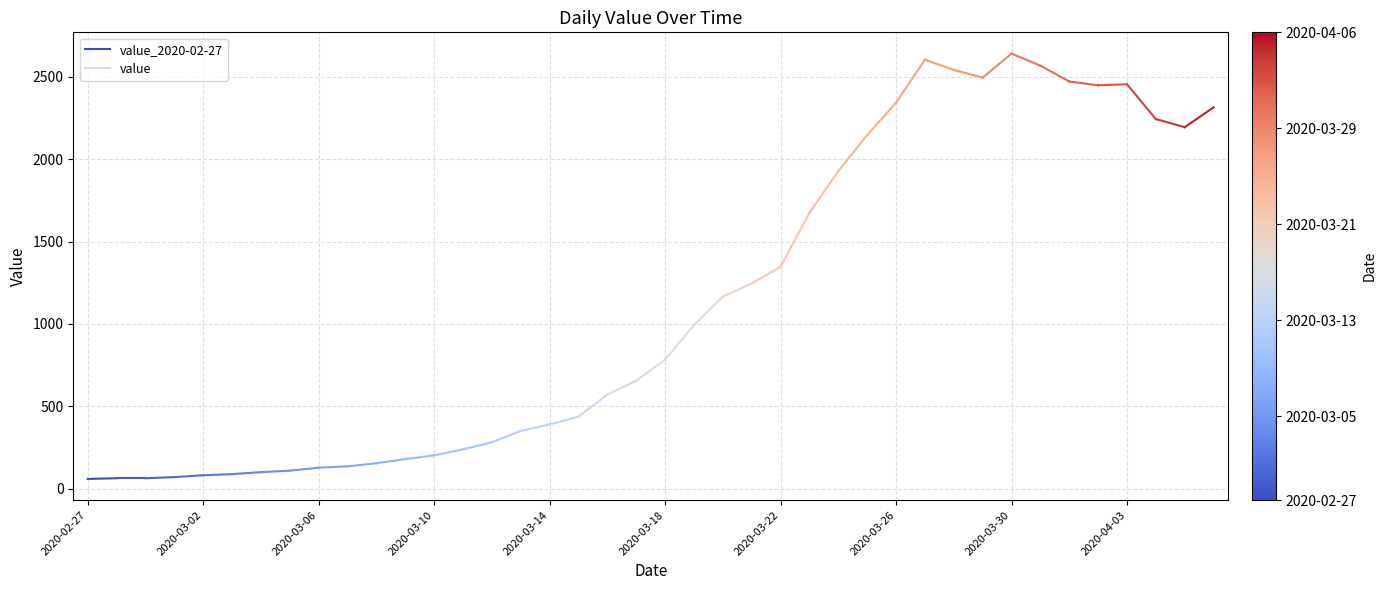

List the labels in order of value, largest first.

2020-03-02, 2020-02-27